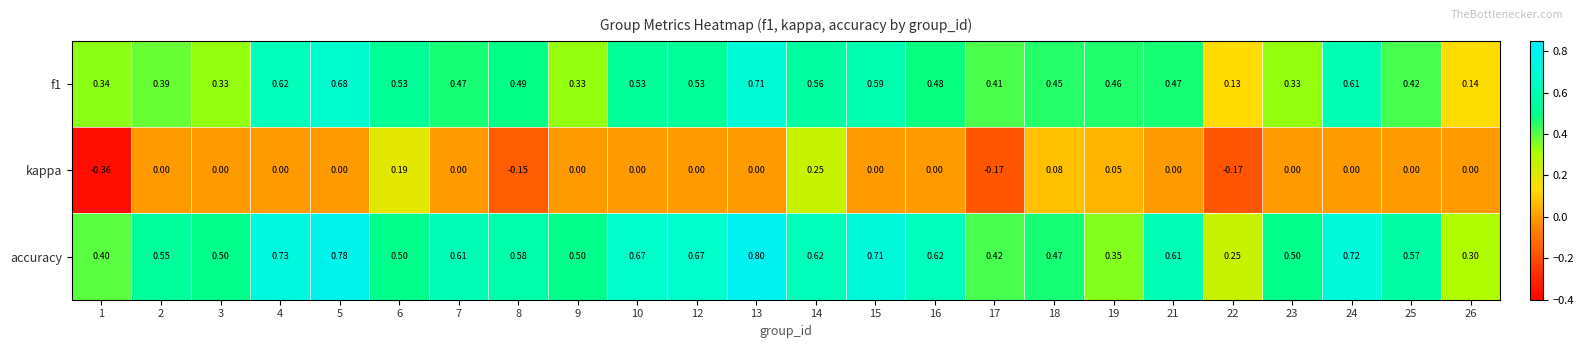

Which series has the largest total across all categories?

accuracy